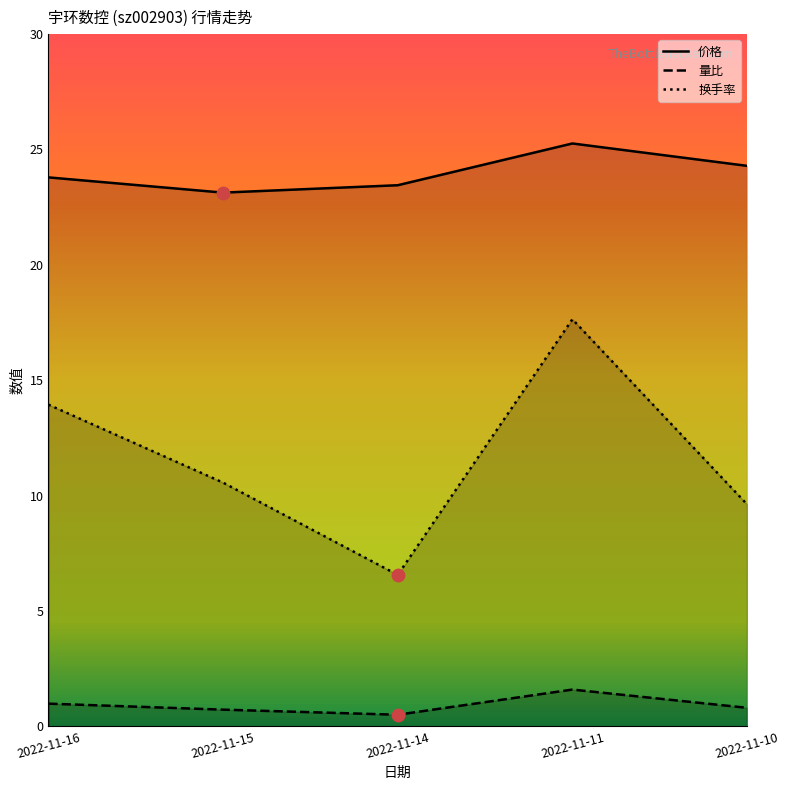

At which category is the sum across all series the highest?

2022-11-11